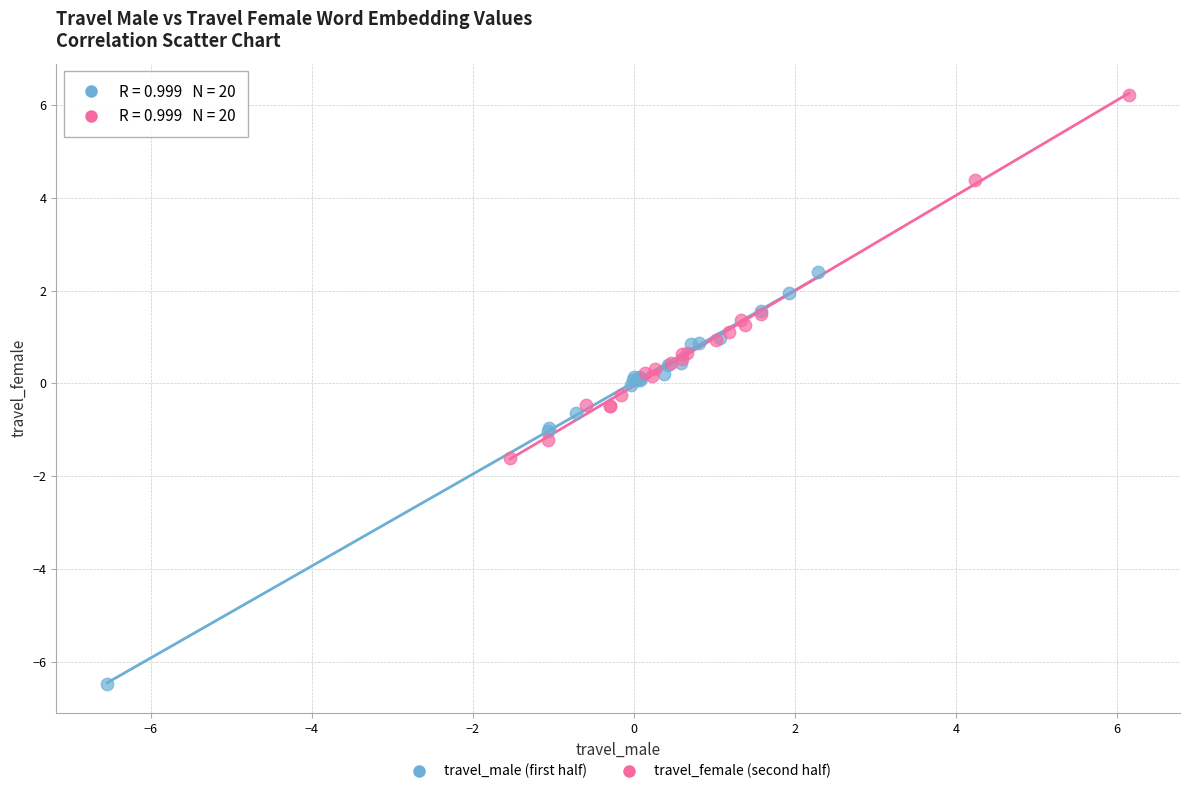

Which series reaches the maximum Y coordinate?

travel_female (second half)